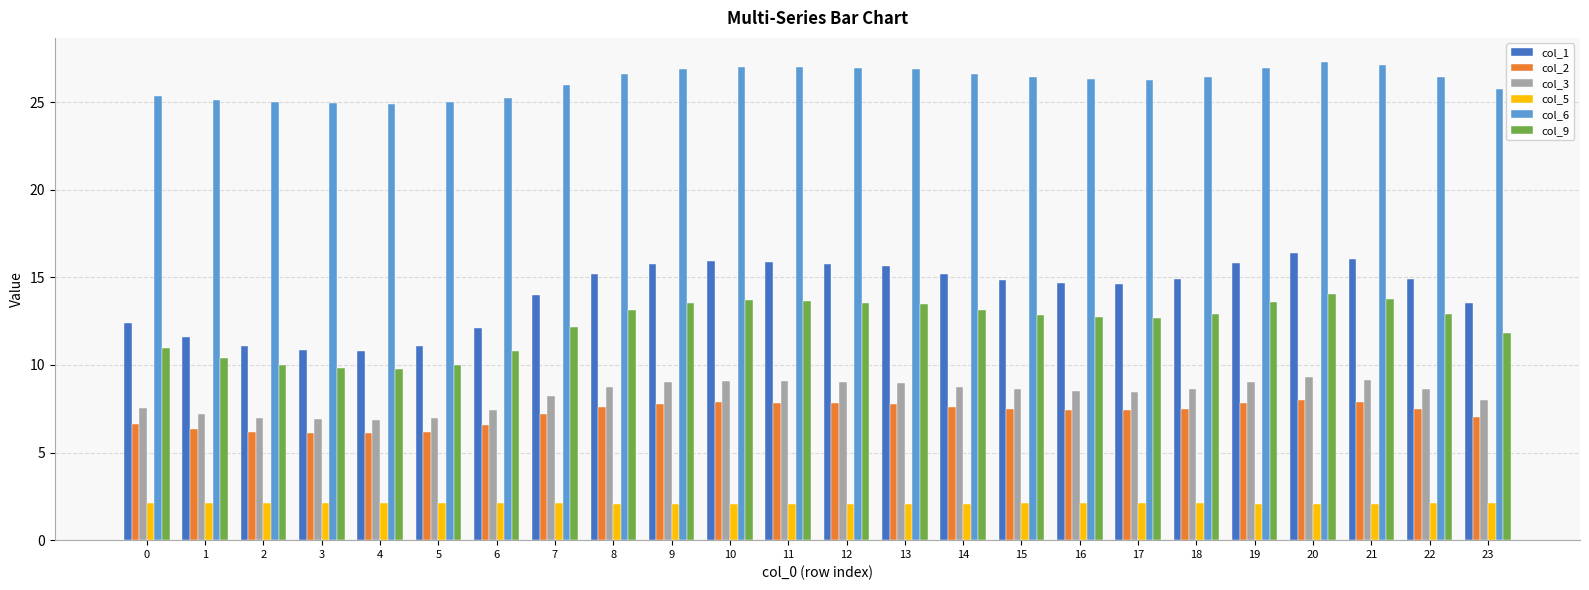

What are all the series names shown in the legend?

col_1, col_2, col_3, col_5, col_6, col_9